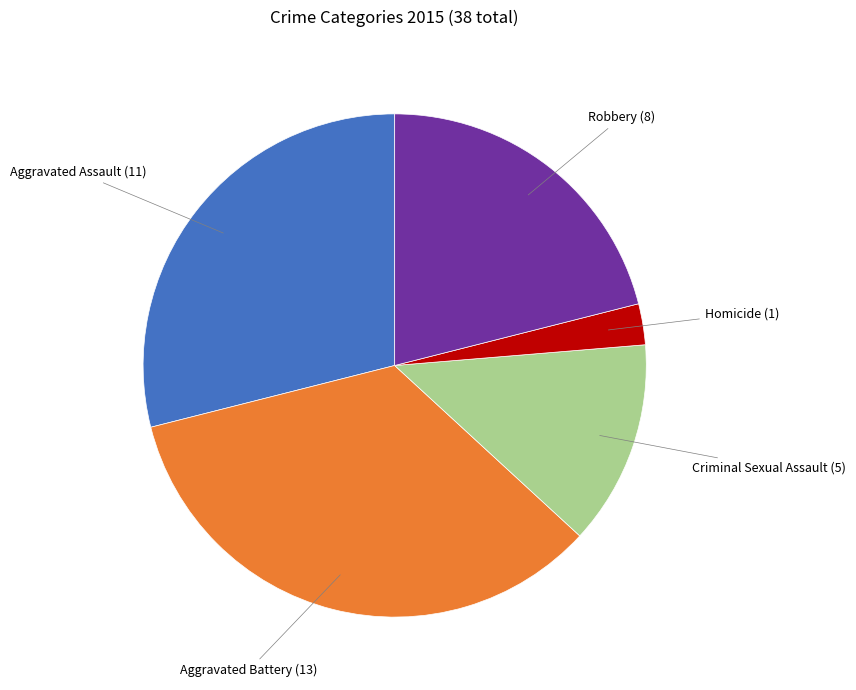

Is there a majority slice in this chart?

No